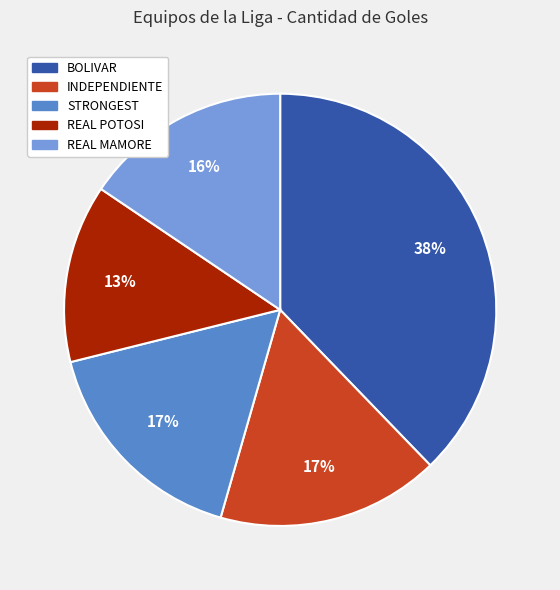

Which has a higher value, STRONGEST or BOLIVAR?

BOLIVAR